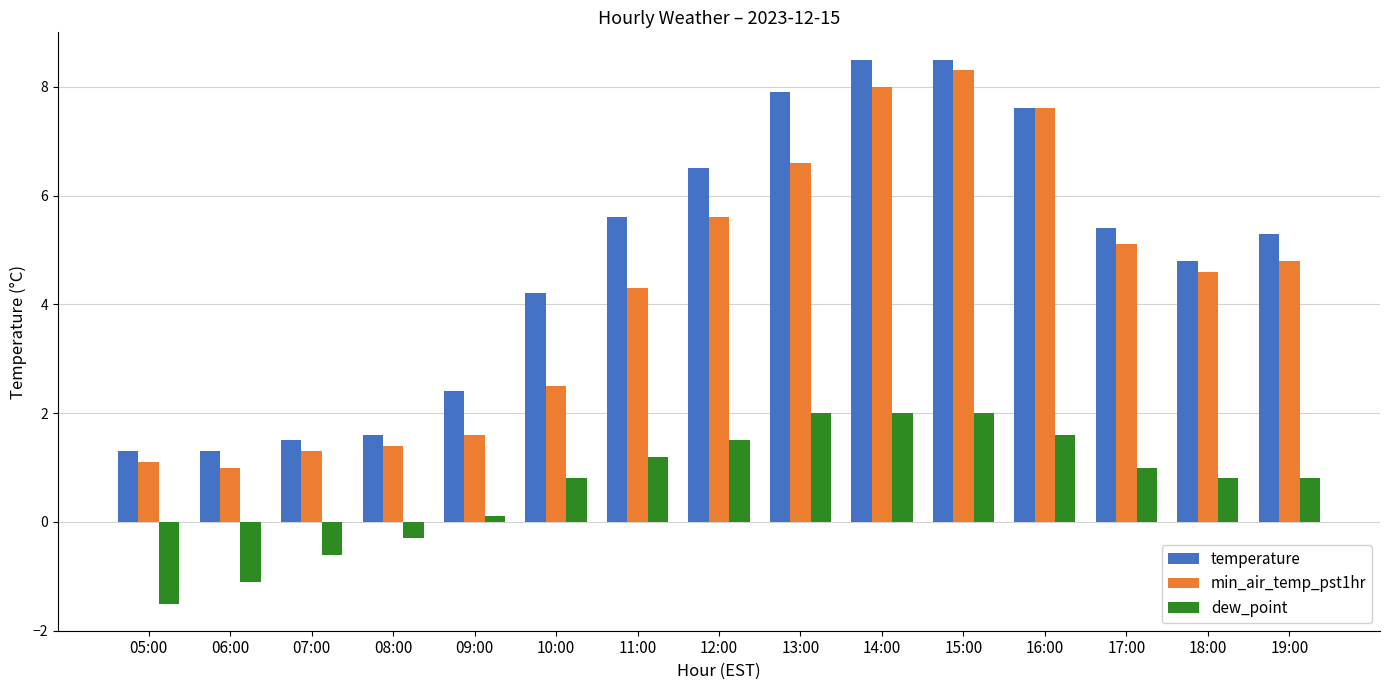

Reading left to right, list all the values displayed in this chart.

temperature: 05:00=1.3	06:00=1.3	07:00=1.5	08:00=1.6	09:00=2.4	10:00=4.2	11:00=5.6	12:00=6.5	13:00=7.9	14:00=8.5	15:00=8.5	16:00=7.6	17:00=5.4	18:00=4.8	19:00=5.3
min_air_temp_pst1hr: 05:00=1.1	06:00=1.0	07:00=1.3	08:00=1.4	09:00=1.6	10:00=2.5	11:00=4.3	12:00=5.6	13:00=6.6	14:00=8.0	15:00=8.3	16:00=7.6	17:00=5.1	18:00=4.6	19:00=4.8
dew_point: 05:00=-1.5	06:00=-1.1	07:00=-0.6	08:00=-0.3	09:00=0.1	10:00=0.8	11:00=1.2	12:00=1.5	13:00=2.0	14:00=2.0	15:00=2.0	16:00=1.6	17:00=1.0	18:00=0.8	19:00=0.8